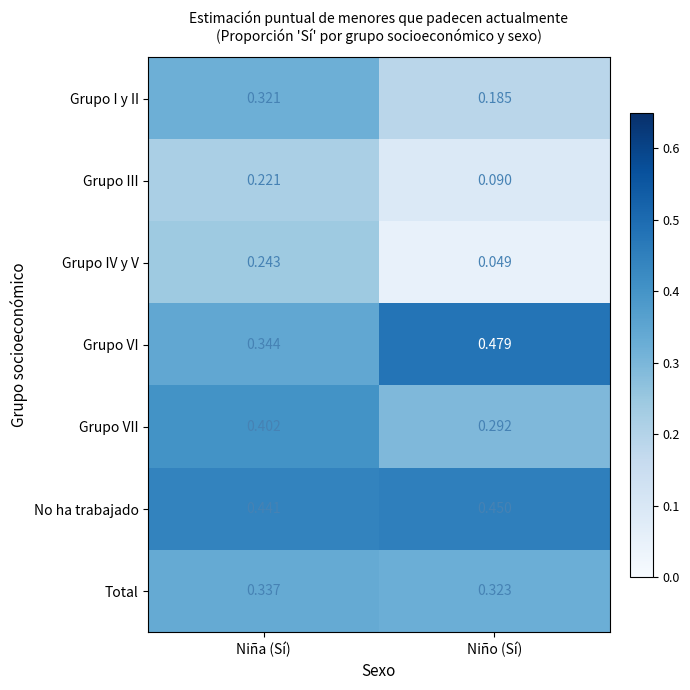

Is the value of Grupo III at Niña (Sí) greater than the value of Total at Niño (Sí)?

No